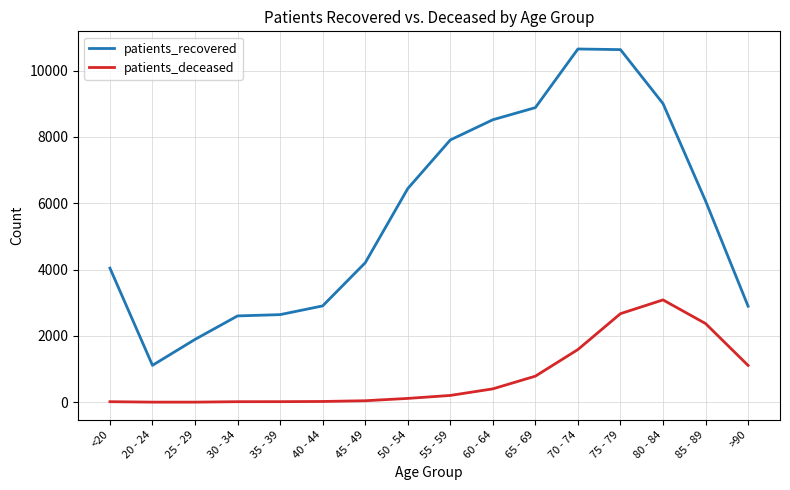

True or false: patients_recovered and patients_deceased intersect in this chart.

False